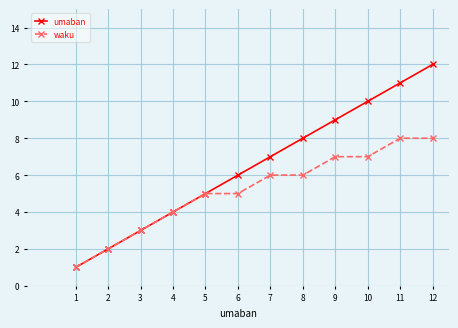

Is the value of umaban at 5 greater than the value of waku at 10?

No